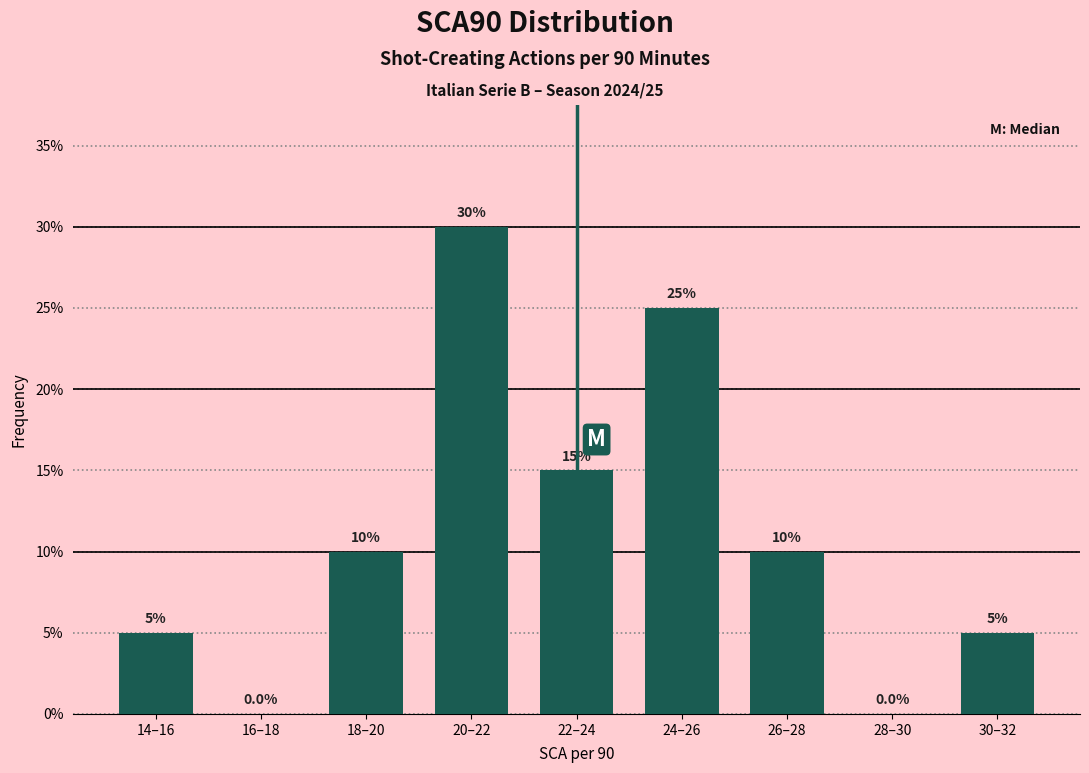

Reading right to left, extract all data points from this chart.

30–32=5	28–30=0	26–28=10	24–26=25	22–24=15	20–22=30	18–20=10	16–18=0	14–16=5